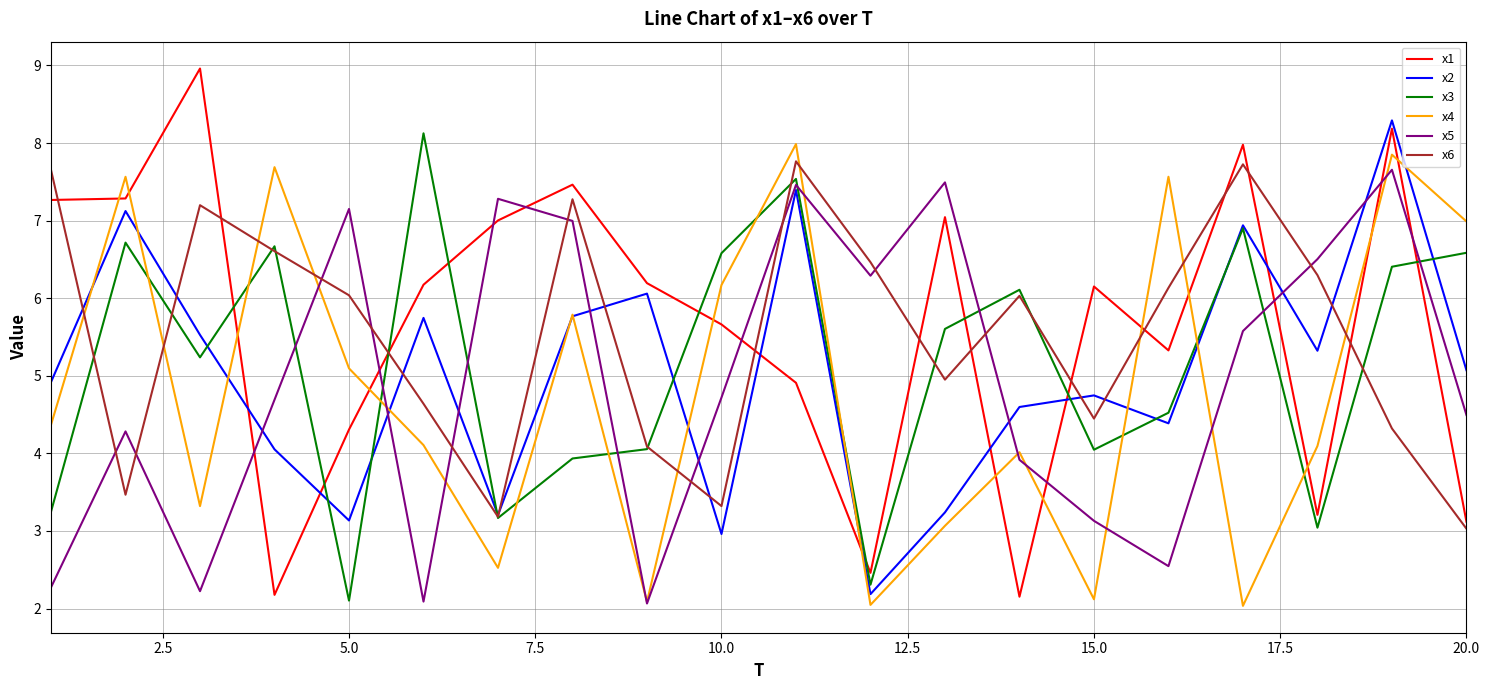

How many categories are shown in the chart?

20